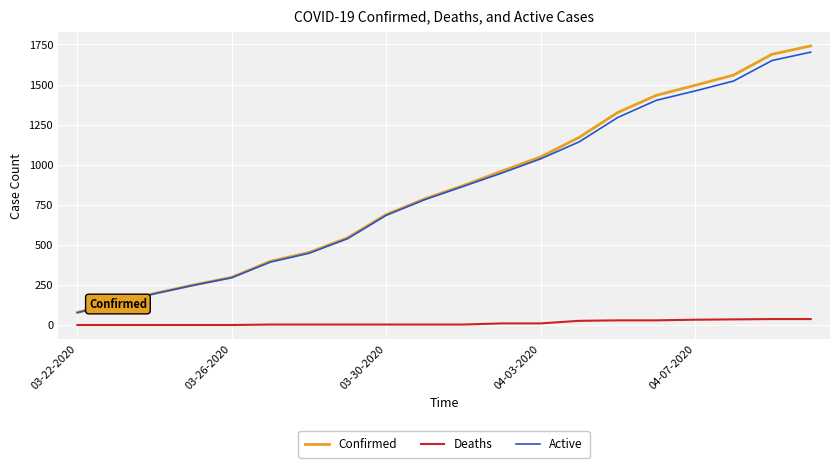

Which series has the widest spread of values?

Confirmed